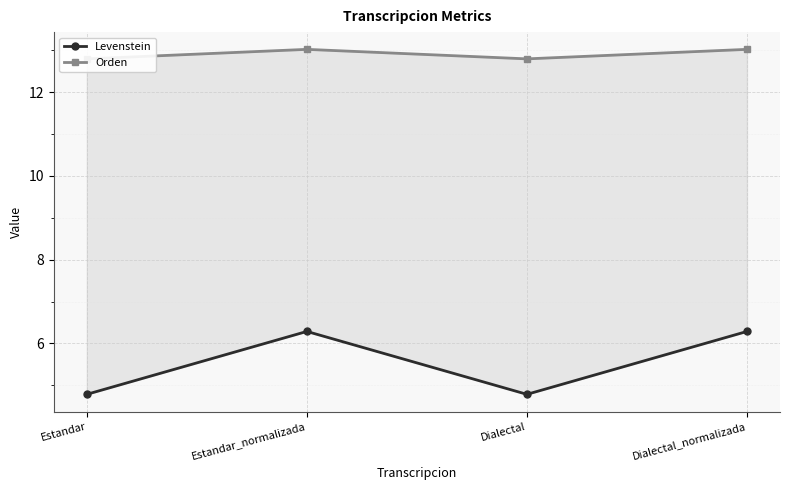

What is the average value of the Orden series?

12.9